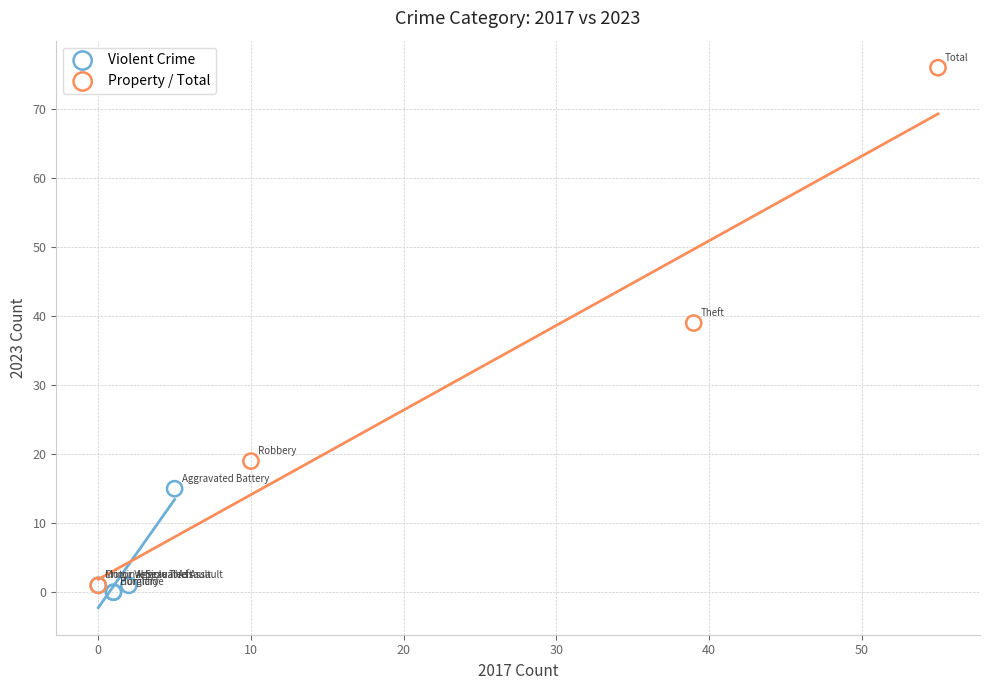

What are all the series names shown in the legend?

Violent Crime, Property / Total